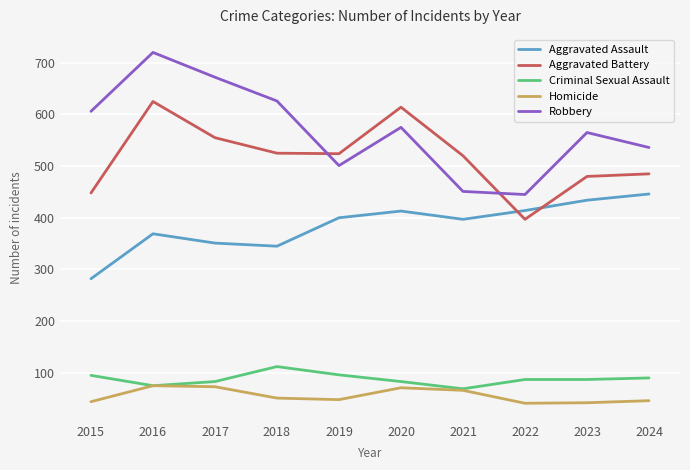

True or false: Homicide and Aggravated Assault cross at least once.

False